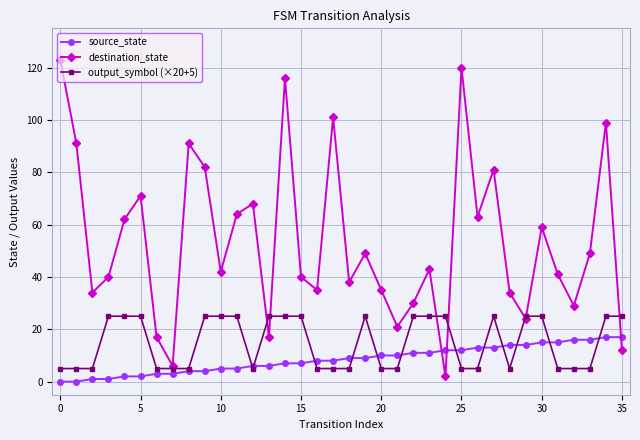

After their last crossing, which series has the higher values: source_state or destination_state?

source_state